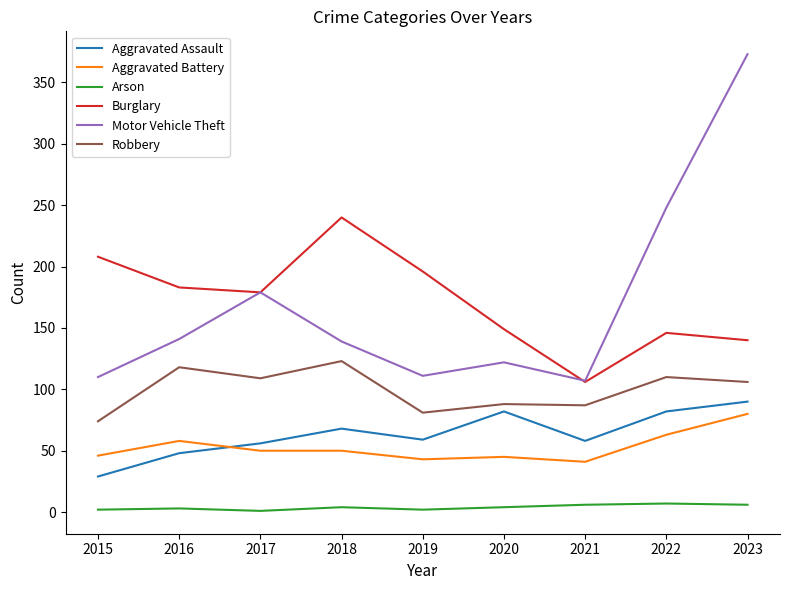

Between 2018 and 2021, which series saw the biggest shift?

Burglary